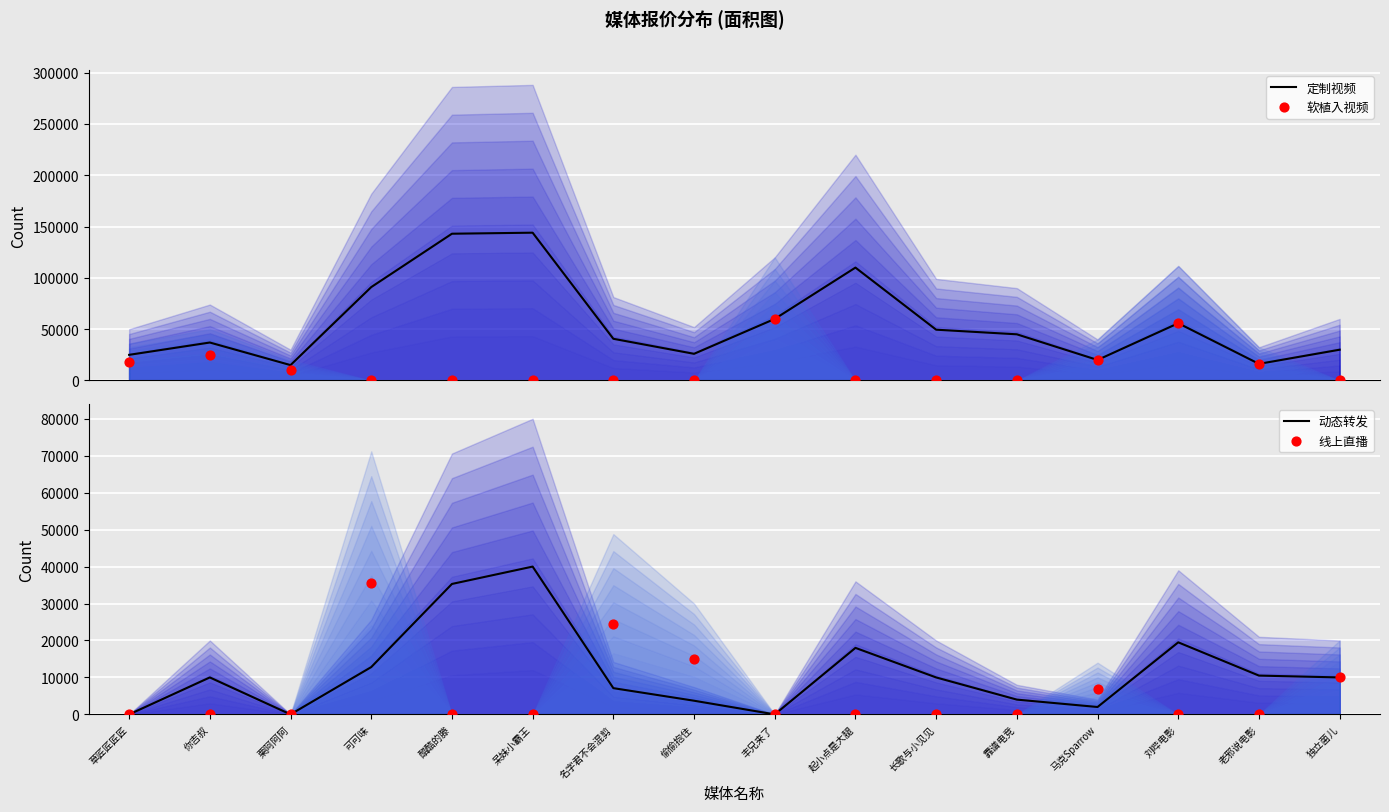

At how many categories does at least one series exceed 38313?

9